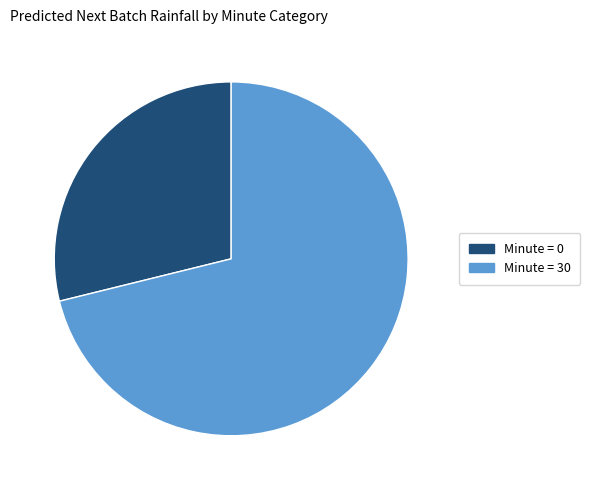

Approximately how many times larger is the value at Minute = 30 compared to Minute = 0?

2.5